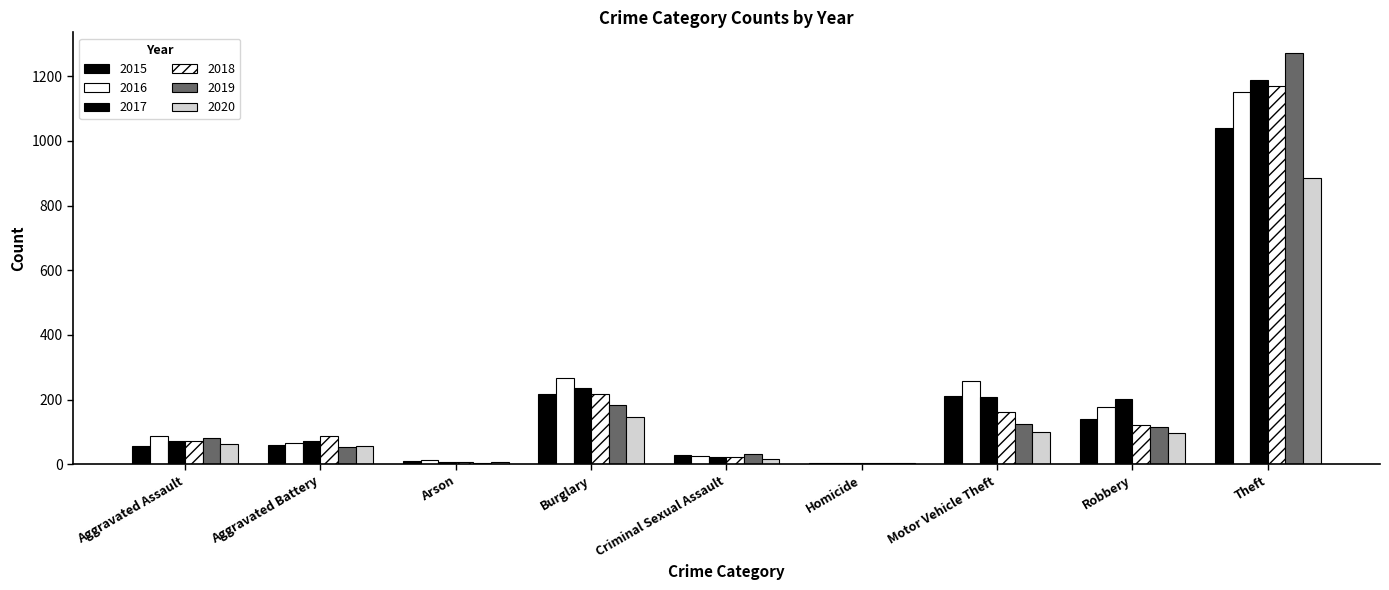

How many data points does each series have?

9